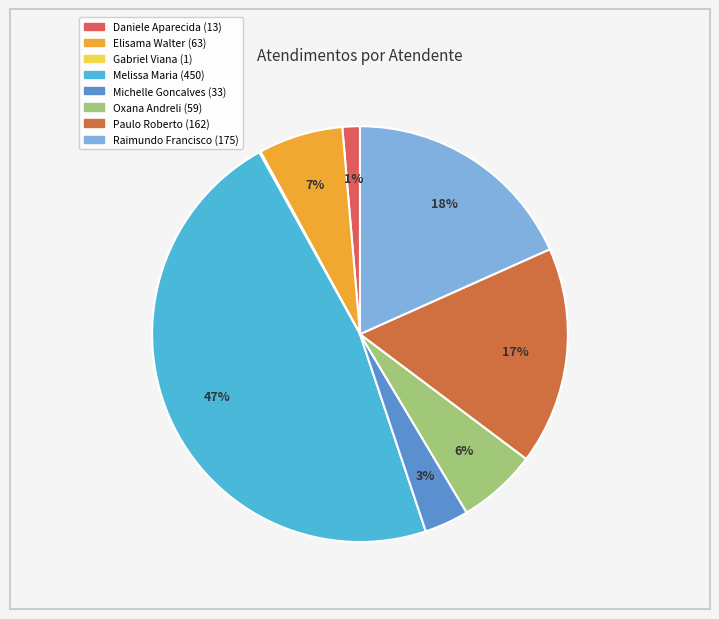

Is there any slice that represents more than half of the pie?

No